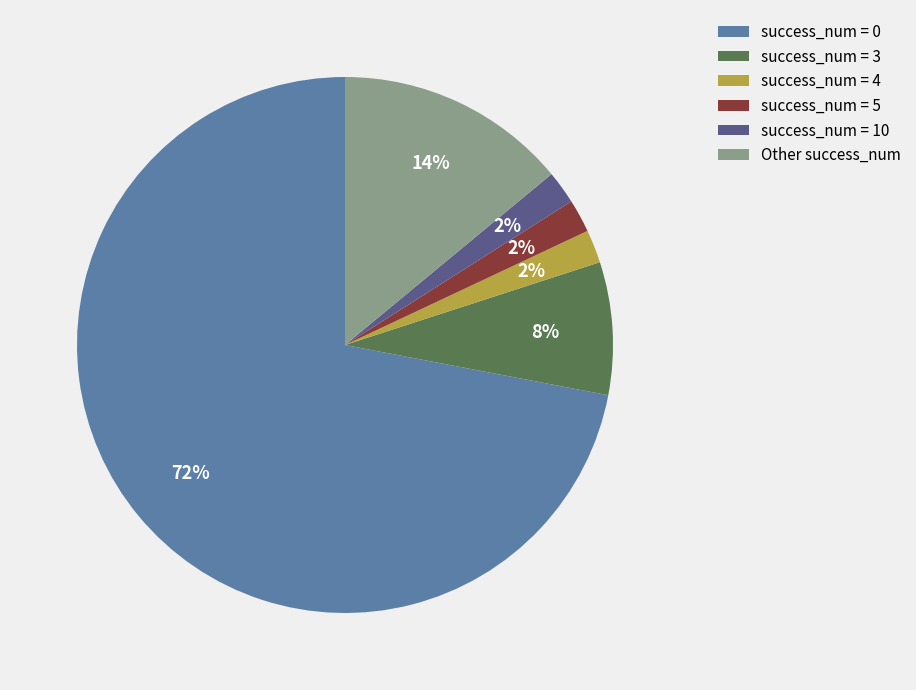

To the nearest percent, what portion does success_num = 0 represent?

72%